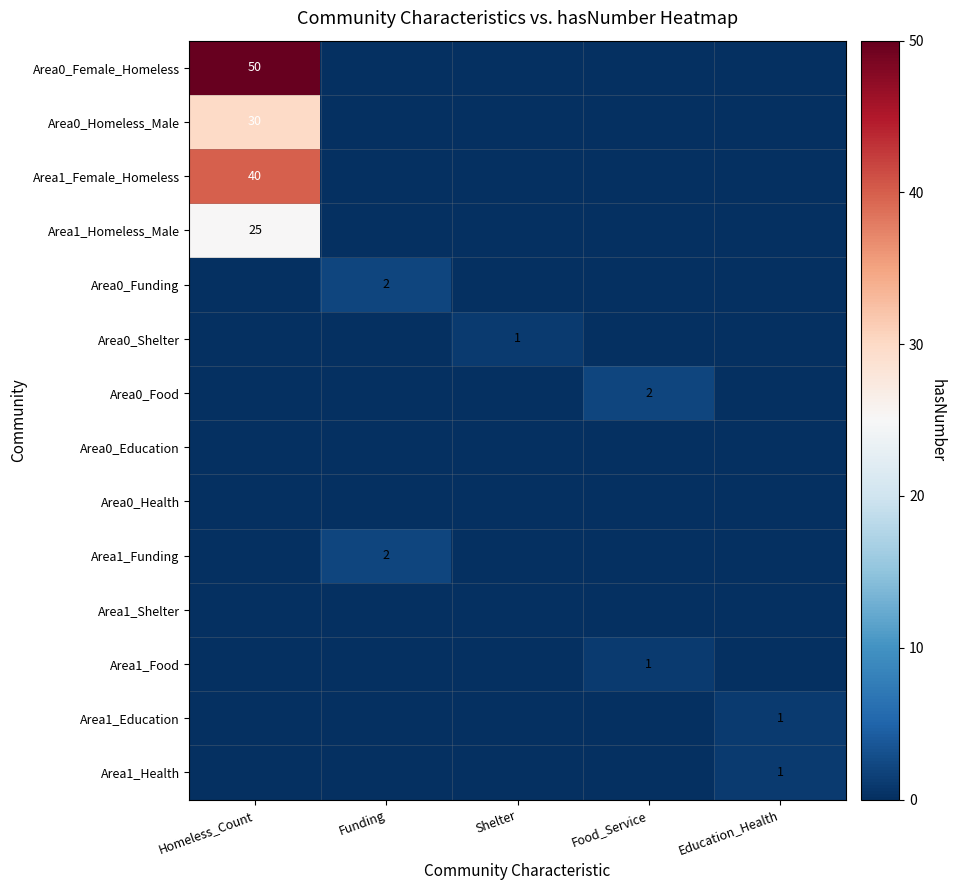

Is it true that Area1_Female_Homeless equals 40 at Homeless_Count?

True